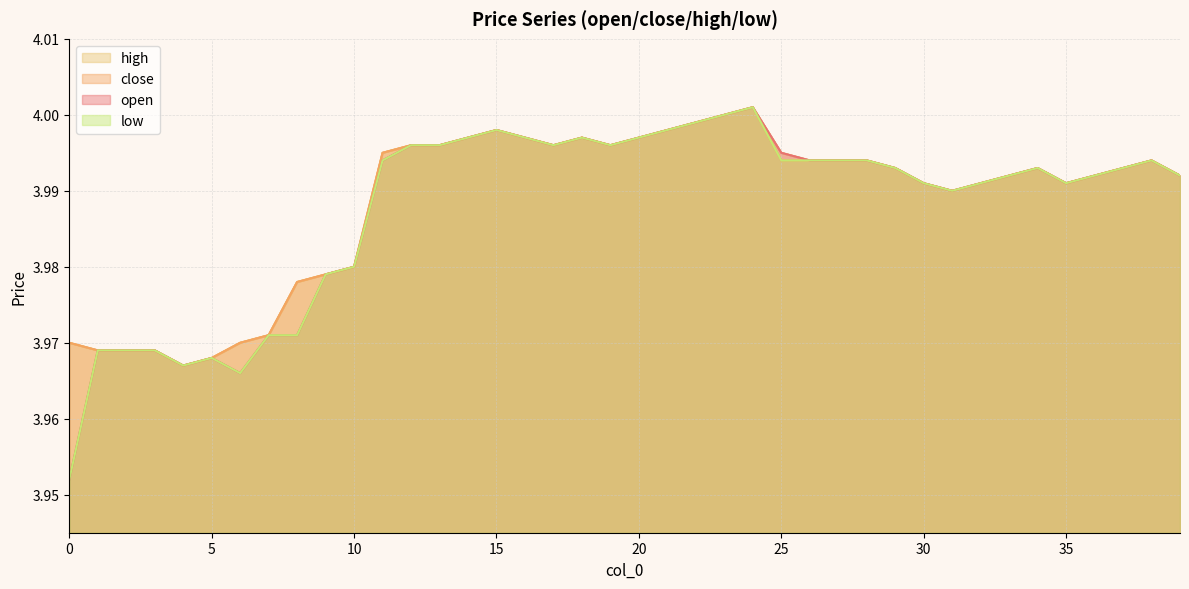

Reading left to right, list all the values displayed in this chart.

open: 0=4.0	1=4.0	2=4.0	3=4.0	4=4.0	5=4.0	6=4.0	7=4.0	8=4.0	9=4.0	10=4.0	11=4.0	12=4.0	13=4.0	14=4.0	15=4.0	16=4.0	17=4.0	18=4.0	19=4.0	20=4.0	21=4.0	22=4.0	23=4.0	24=4.0	25=4.0	26=4.0	27=4.0	28=4.0	29=4.0	30=4.0	31=4.0	32=4.0	33=4.0	34=4.0	35=4.0	36=4.0	37=4.0	38=4.0	39=4.0
close: 0=4.0	1=4.0	2=4.0	3=4.0	4=4.0	5=4.0	6=4.0	7=4.0	8=4.0	9=4.0	10=4.0	11=4.0	12=4.0	13=4.0	14=4.0	15=4.0	16=4.0	17=4.0	18=4.0	19=4.0	20=4.0	21=4.0	22=4.0	23=4.0	24=4.0	25=4.0	26=4.0	27=4.0	28=4.0	29=4.0	30=4.0	31=4.0	32=4.0	33=4.0	34=4.0	35=4.0	36=4.0	37=4.0	38=4.0	39=4.0
high: 0=4.0	1=4.0	2=4.0	3=4.0	4=4.0	5=4.0	6=4.0	7=4.0	8=4.0	9=4.0	10=4.0	11=4.0	12=4.0	13=4.0	14=4.0	15=4.0	16=4.0	17=4.0	18=4.0	19=4.0	20=4.0	21=4.0	22=4.0	23=4.0	24=4.0	25=4.0	26=4.0	27=4.0	28=4.0	29=4.0	30=4.0	31=4.0	32=4.0	33=4.0	34=4.0	35=4.0	36=4.0	37=4.0	38=4.0	39=4.0
low: 0=4.0	1=4.0	2=4.0	3=4.0	4=4.0	5=4.0	6=4.0	7=4.0	8=4.0	9=4.0	10=4.0	11=4.0	12=4.0	13=4.0	14=4.0	15=4.0	16=4.0	17=4.0	18=4.0	19=4.0	20=4.0	21=4.0	22=4.0	23=4.0	24=4.0	25=4.0	26=4.0	27=4.0	28=4.0	29=4.0	30=4.0	31=4.0	32=4.0	33=4.0	34=4.0	35=4.0	36=4.0	37=4.0	38=4.0	39=4.0